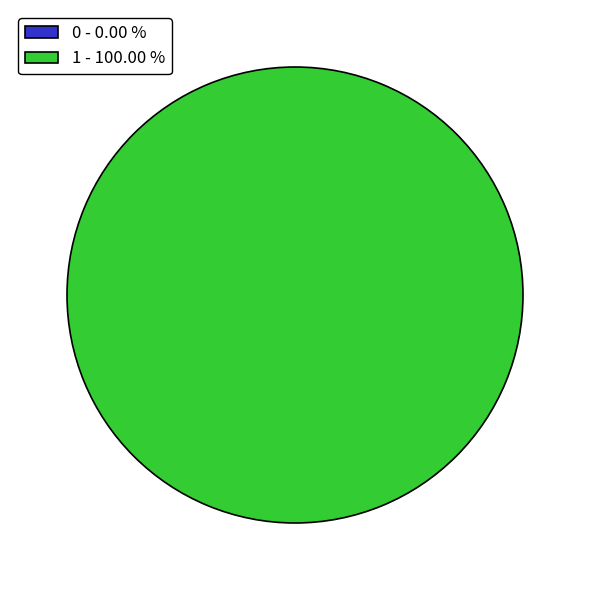

True or false: 1 accounts for 100% of the total.

True